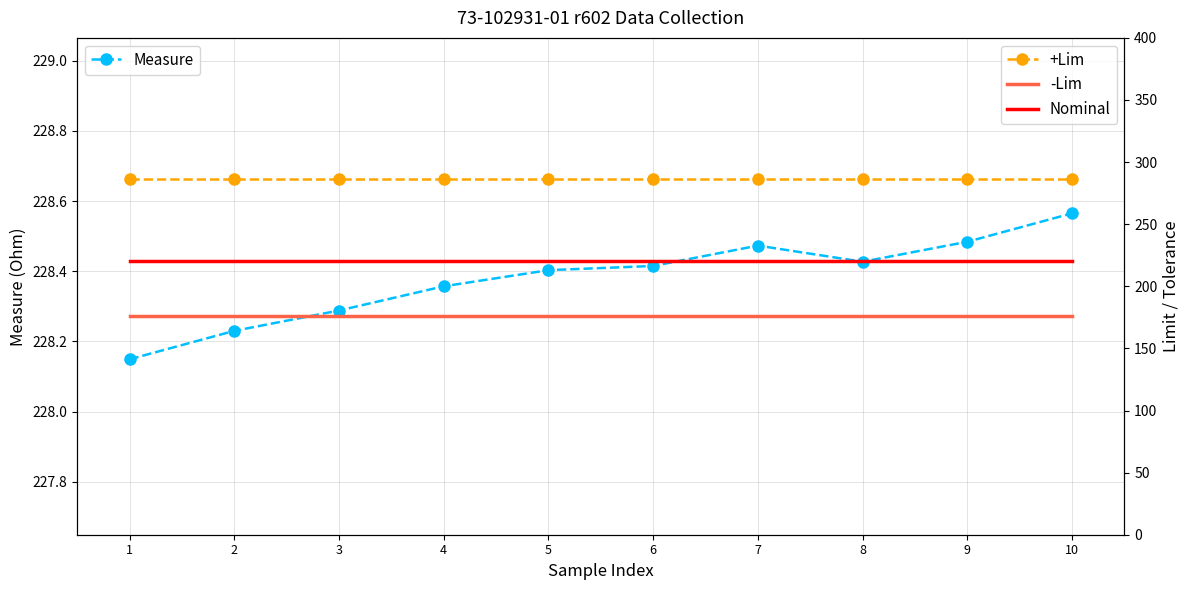

True or false: Nominal and +Lim intersect in this chart.

False